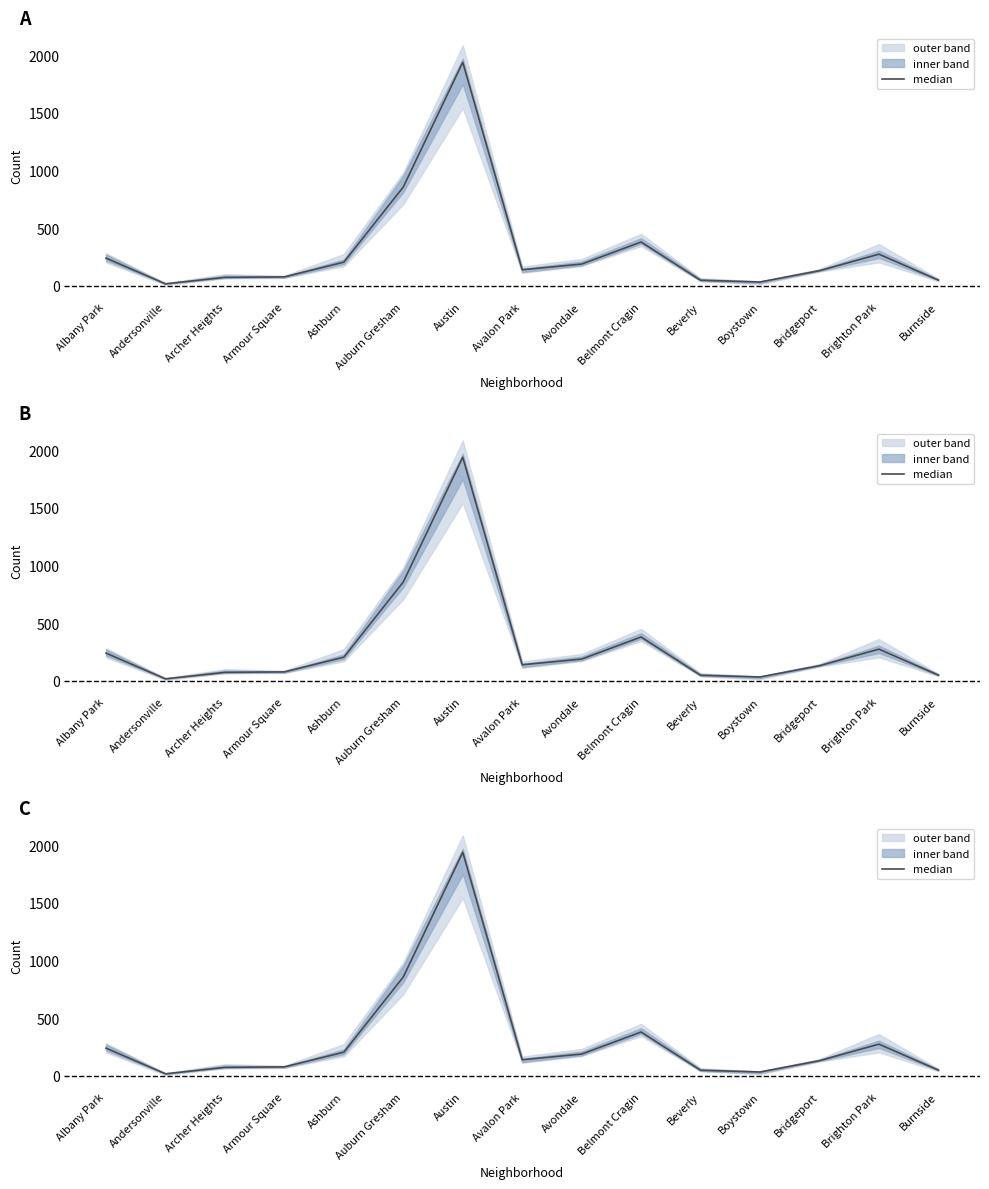

What is the difference between the maximum and minimum values?

1922.0